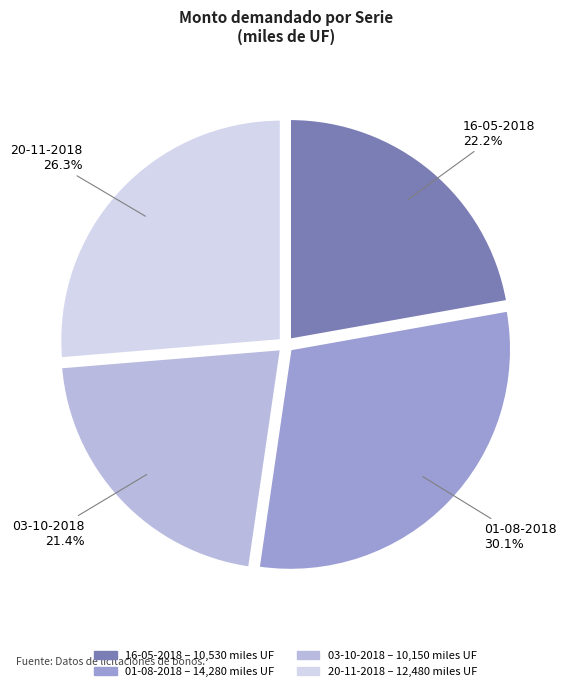

To the nearest percent, what portion does 20-11-2018 represent?

26%